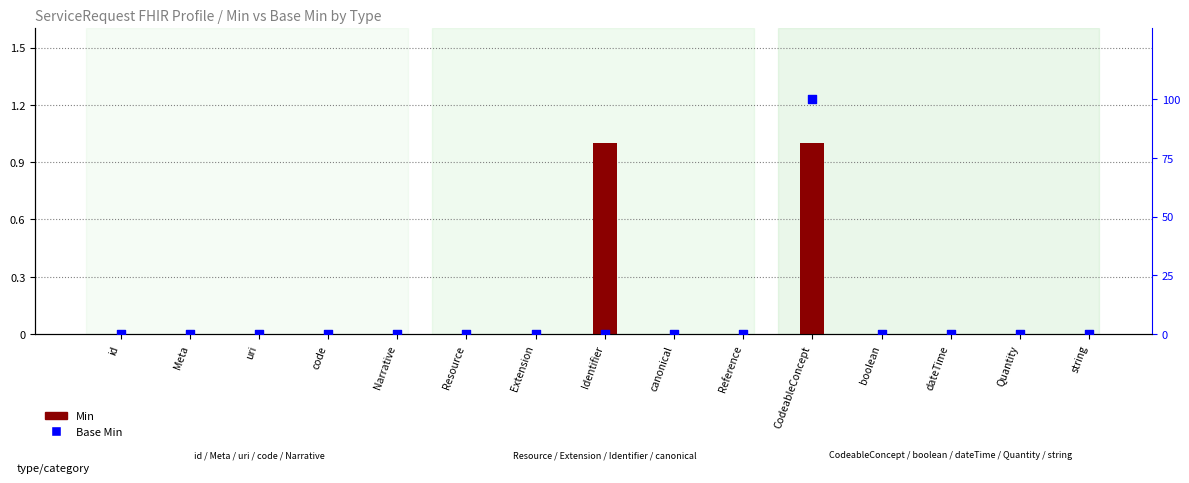

What are all the series names shown in the legend?

Min, Base Min